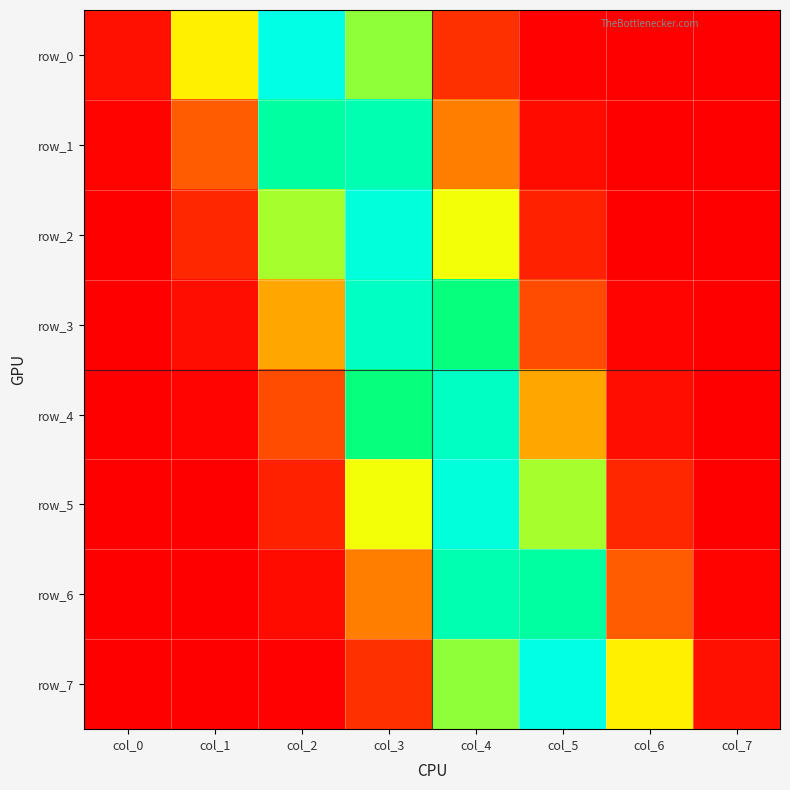

Rank the categories by row_3 value from lowest to highest.

col_7, col_0, col_6, col_1, col_5, col_2, col_4, col_3